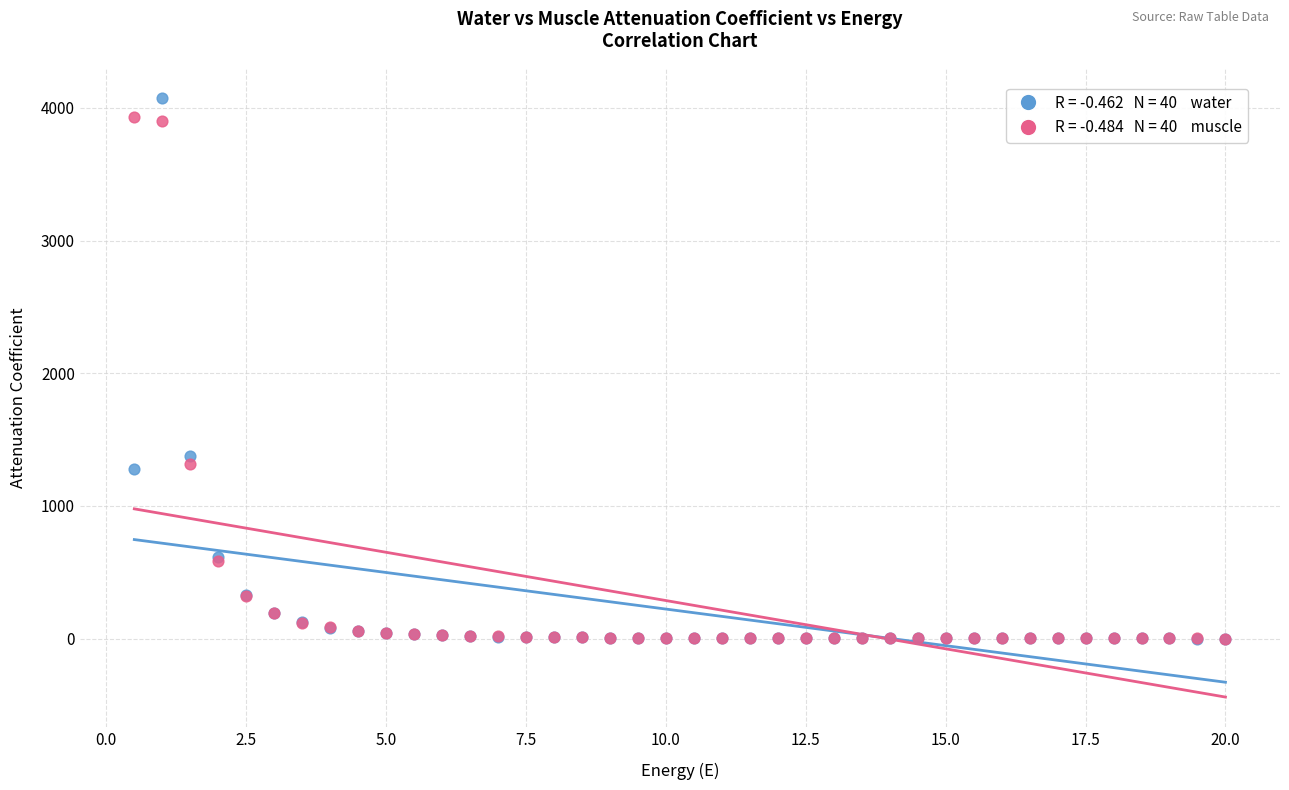

Across all series, what Y value is closest to 2038?

1375.6